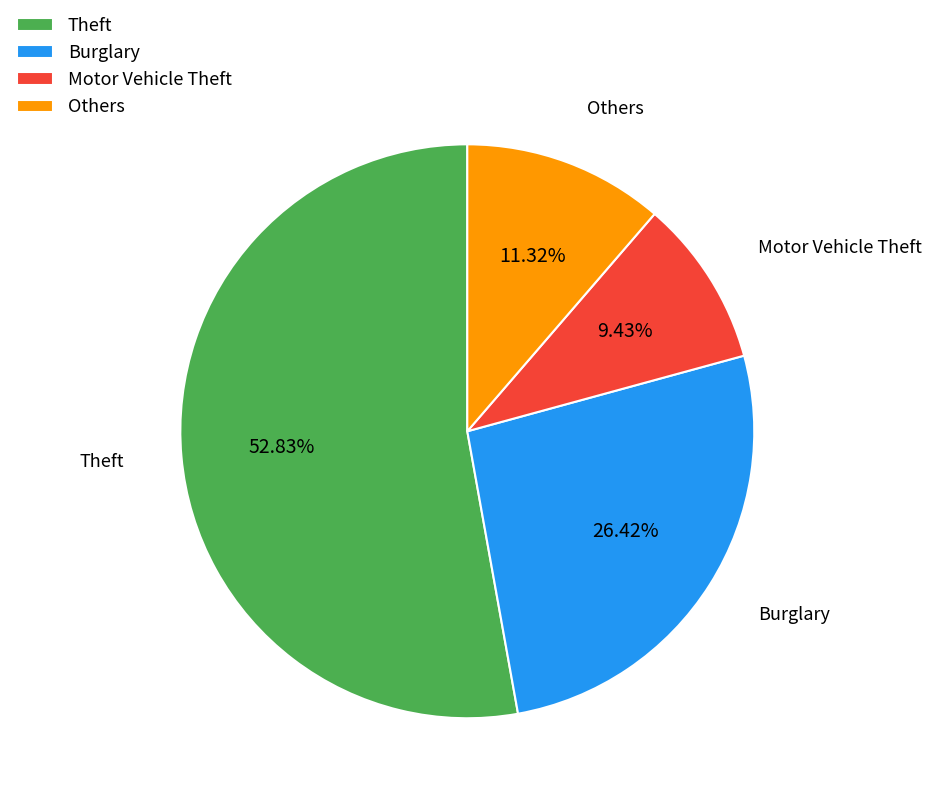

Which category has the biggest portion of the pie?

Theft